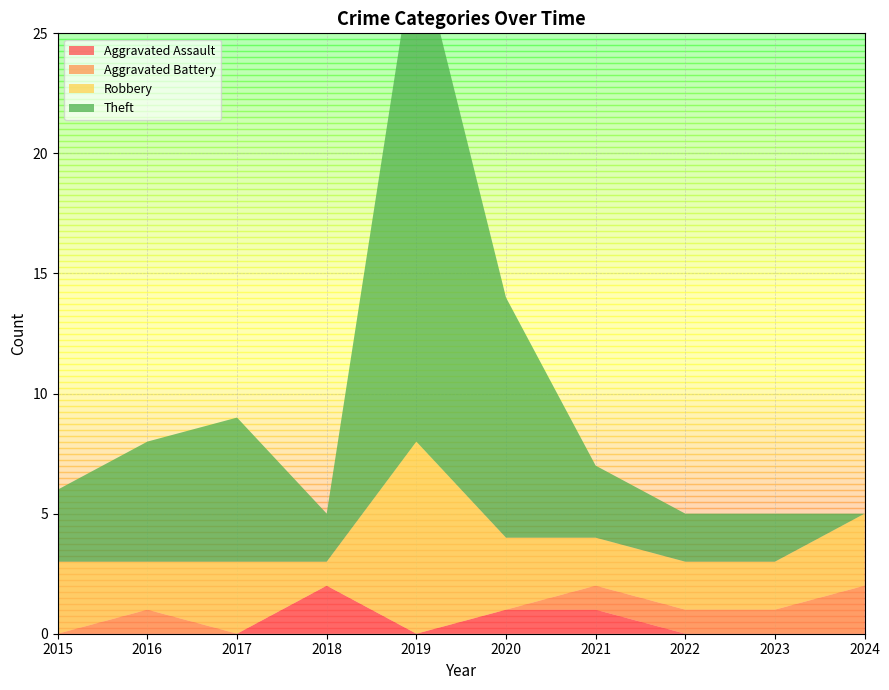

Reading left to right, list all the values displayed in this chart.

Aggravated Assault: 0	0	0	2	0	1	1	0	0	0
Aggravated Battery: 0	1	0	0	0	0	1	1	1	2
Robbery: 3	2	3	1	8	3	2	2	2	3
Theft: 3	5	6	2	21	10	3	2	2	0